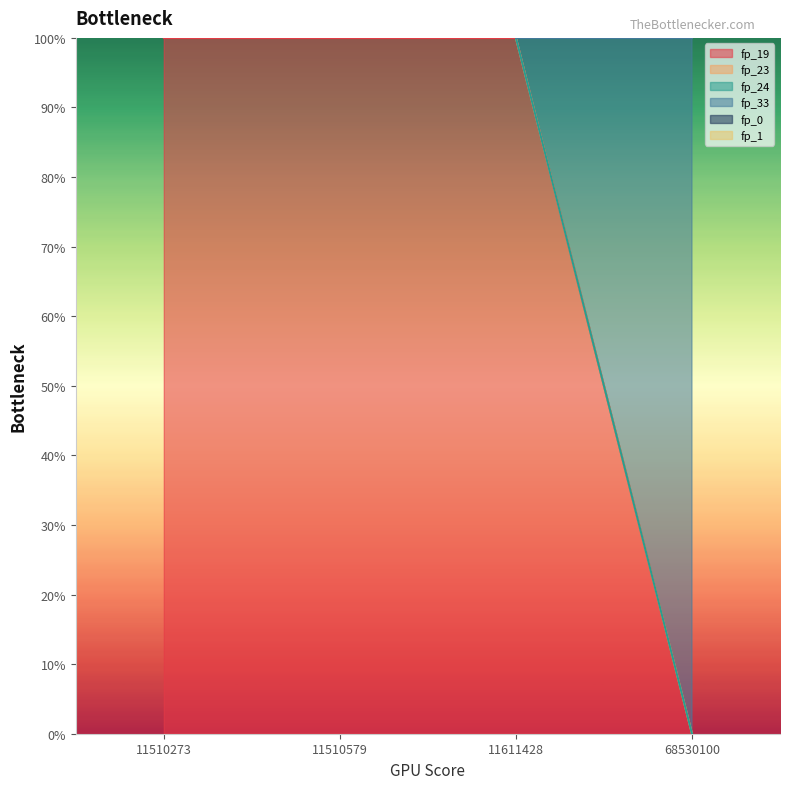

True or false: fp_23 and fp_24 intersect in this chart.

False